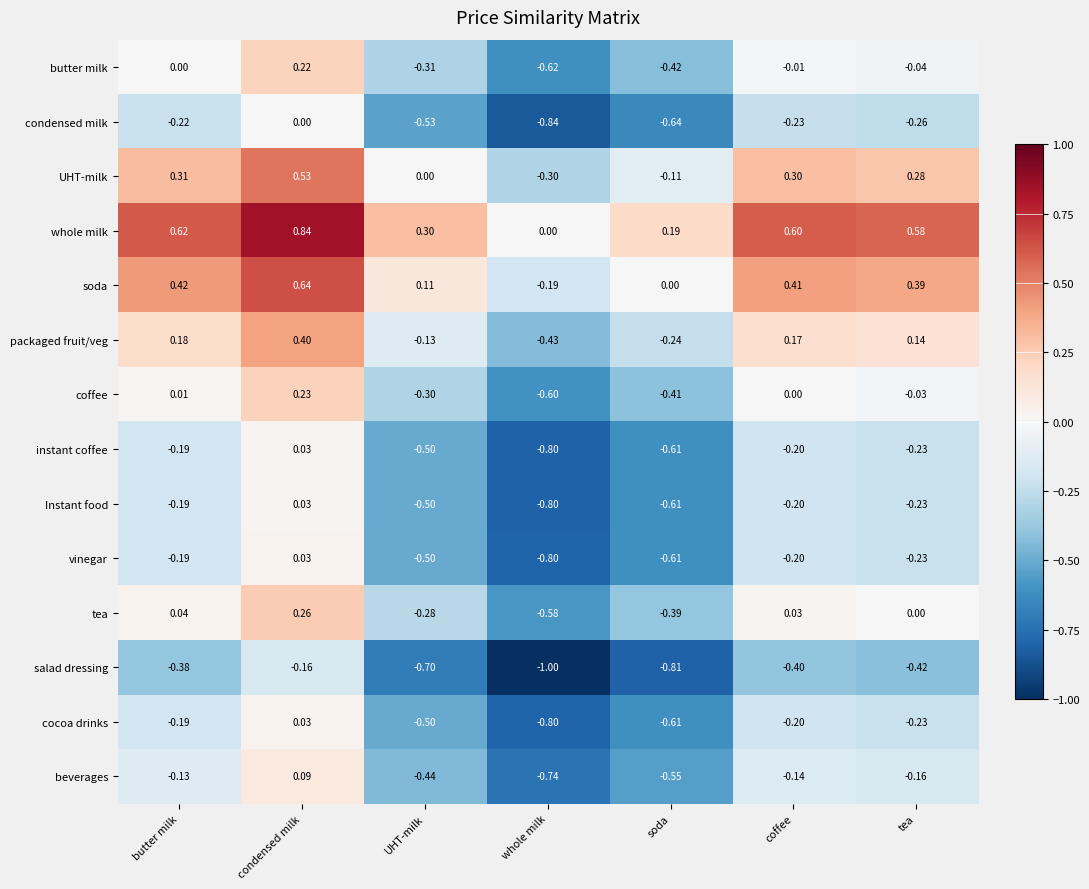

At which category is the sum across all series the highest?

condensed milk